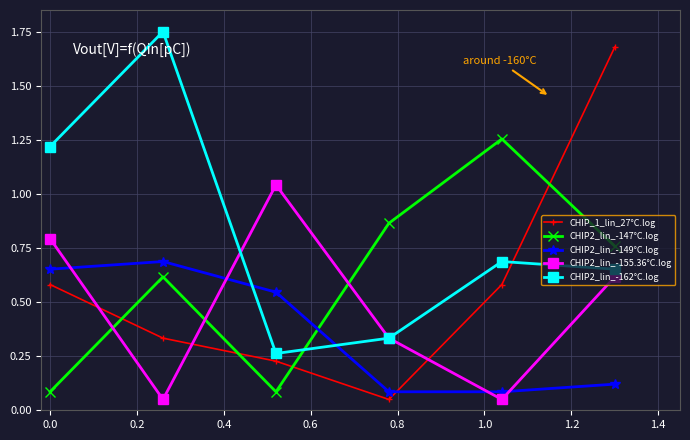

Which series has the largest total across all categories?

CHIP2_lin_-162°C.log